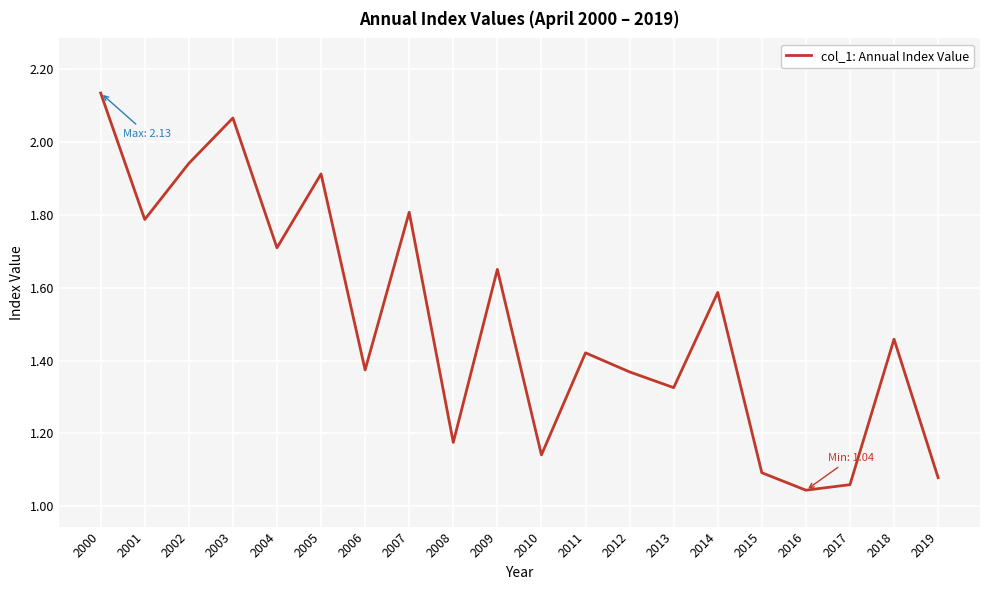

Is it true that the value at 2006 is 2.2?

False